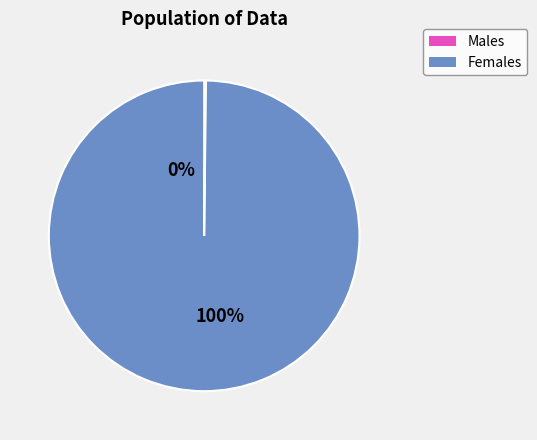

Does 8 represent more than half of the total?

No